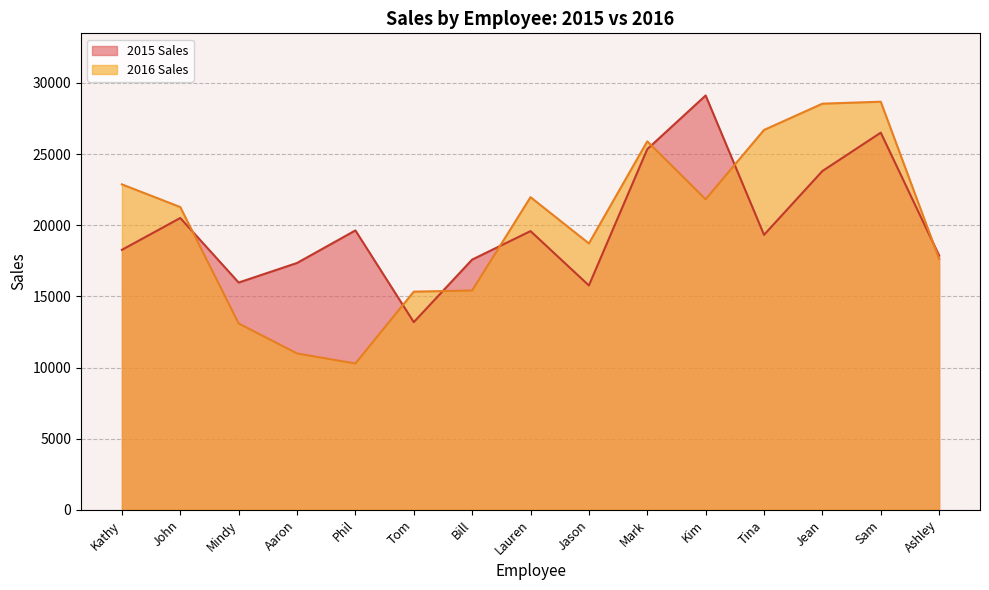

What are all the series names shown in the legend?

2015 Sales, 2016 Sales